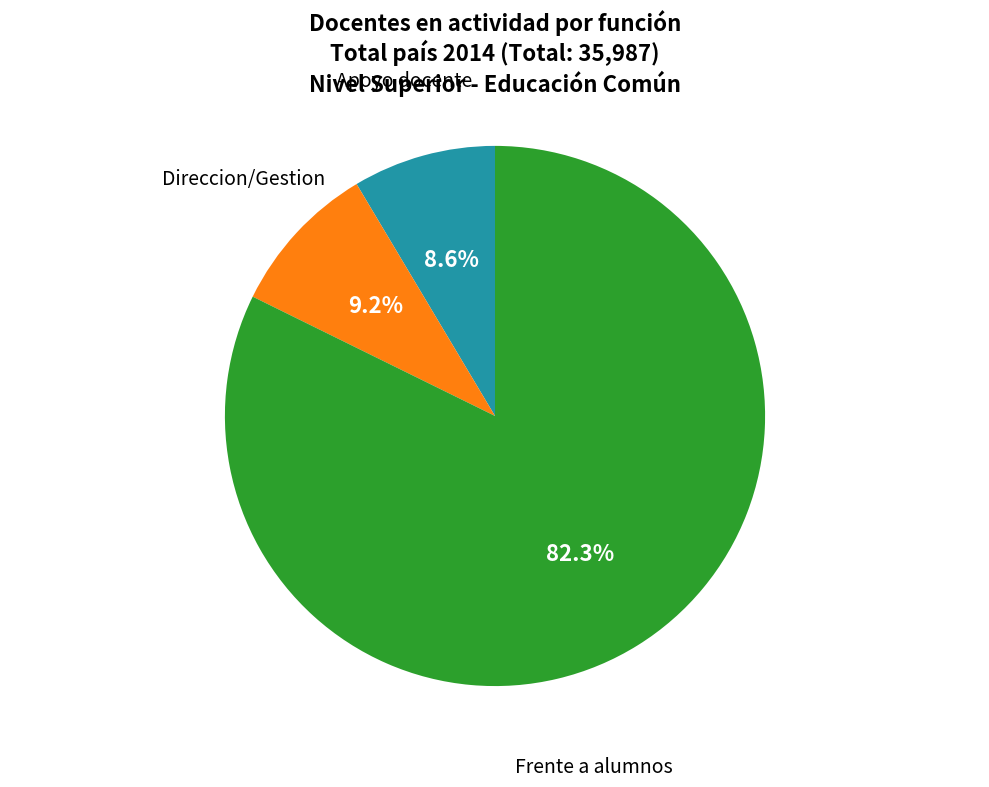

Rank the categories by value from highest to lowest.

Frente a alumnos, Direccion/Gestion, Apoyo docente